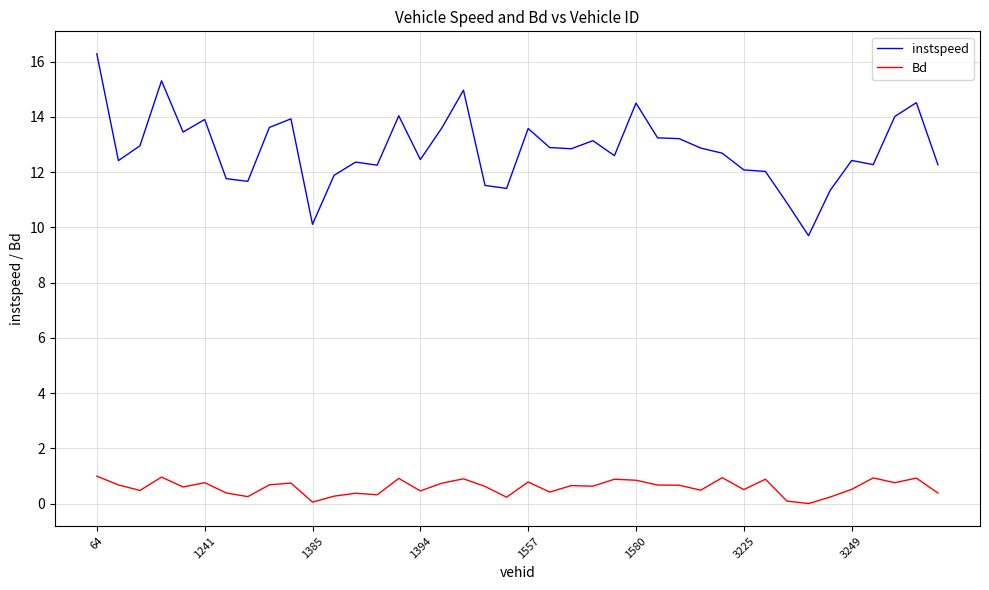

True or false: instspeed and Bd cross at least once.

False